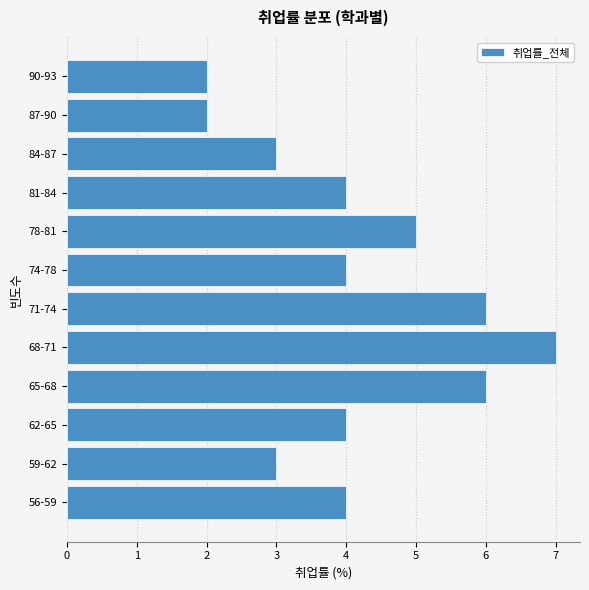

Reading top to bottom, what are all the values shown in this chart?

2	2	3	4	5	4	6	7	6	4	3	4